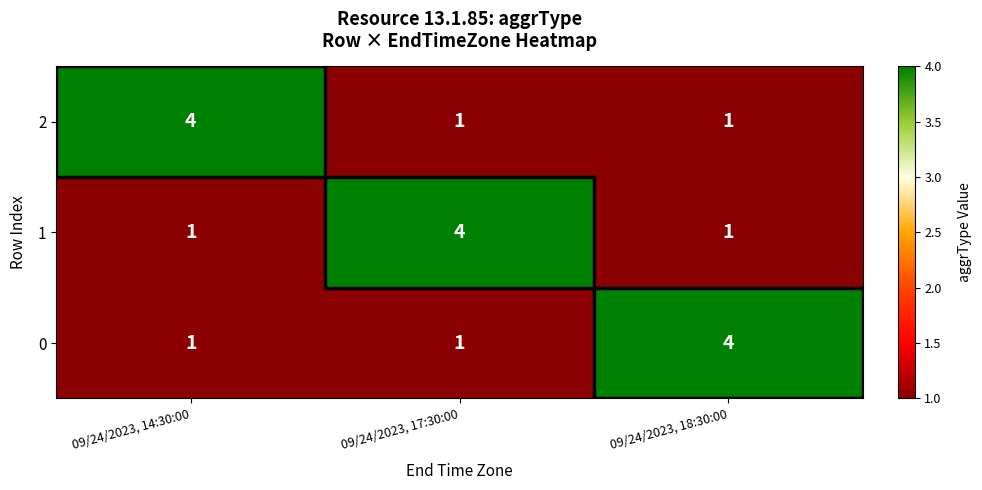

What is the spread (max minus min) of values at 09/24/2023, 17:30:00?

3